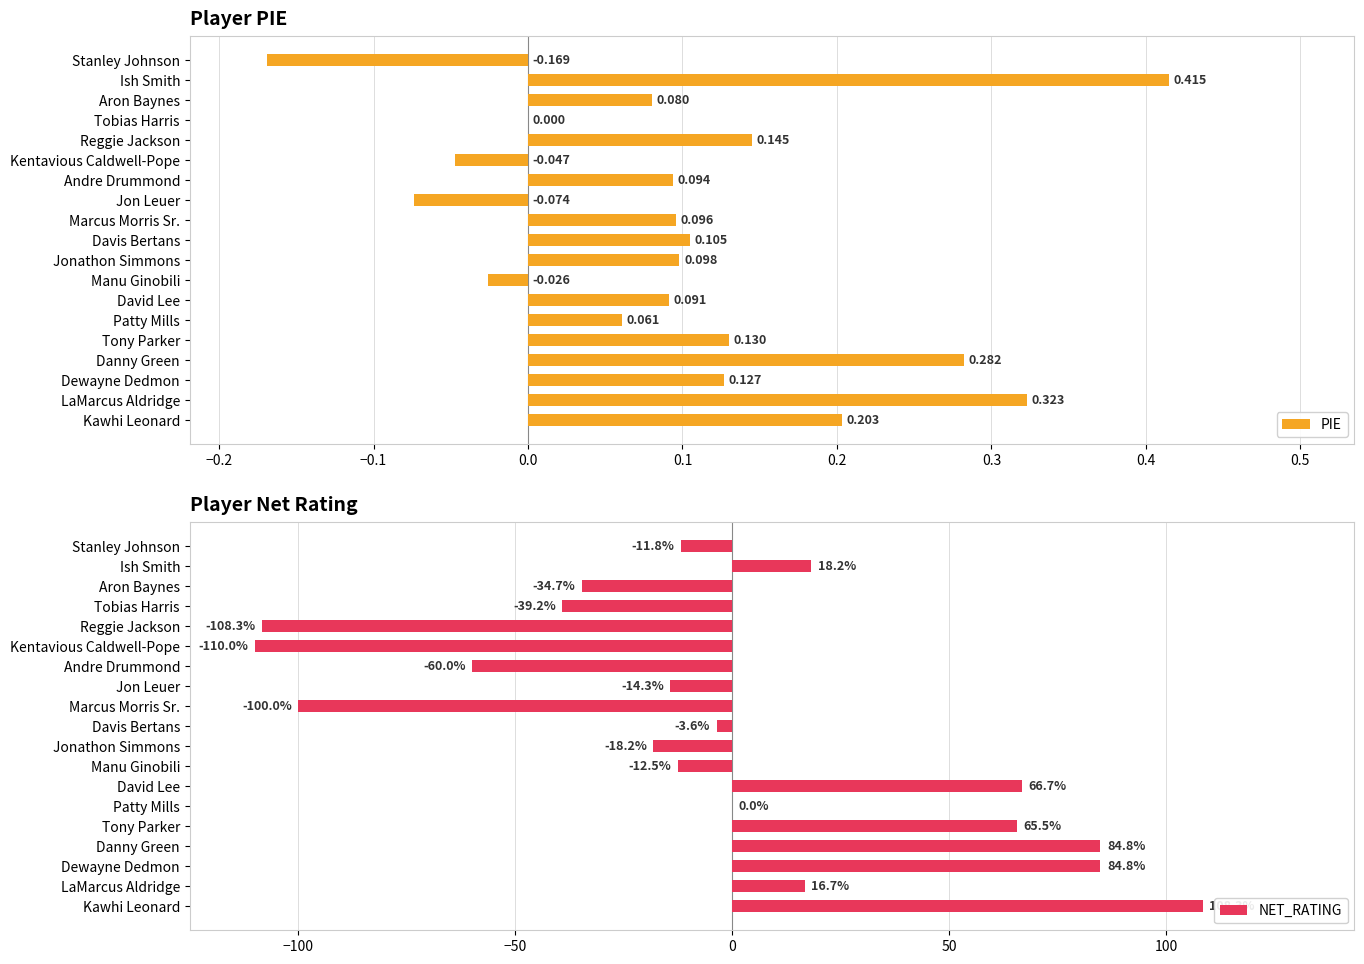

What is the highest value of the NET_RATING series?

108.3